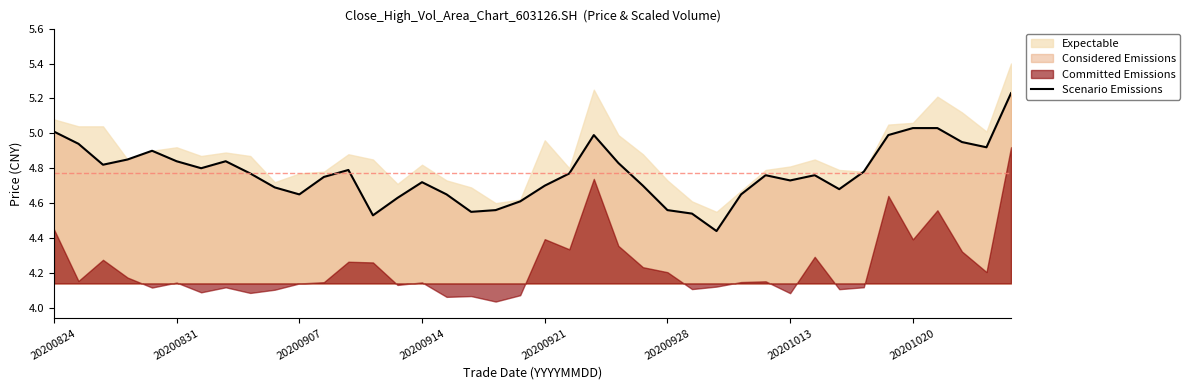

What is the sum of all values?

190.9